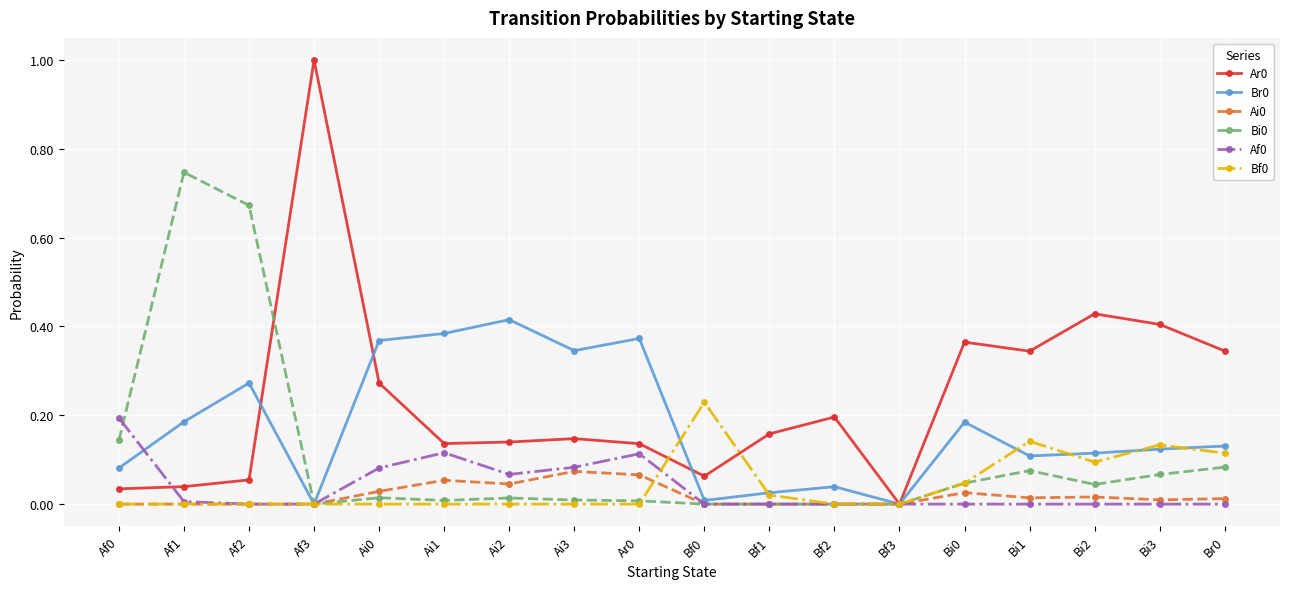

Is the value of Bi0 at Ar0 greater than the value of Br0 at Bi3?

No